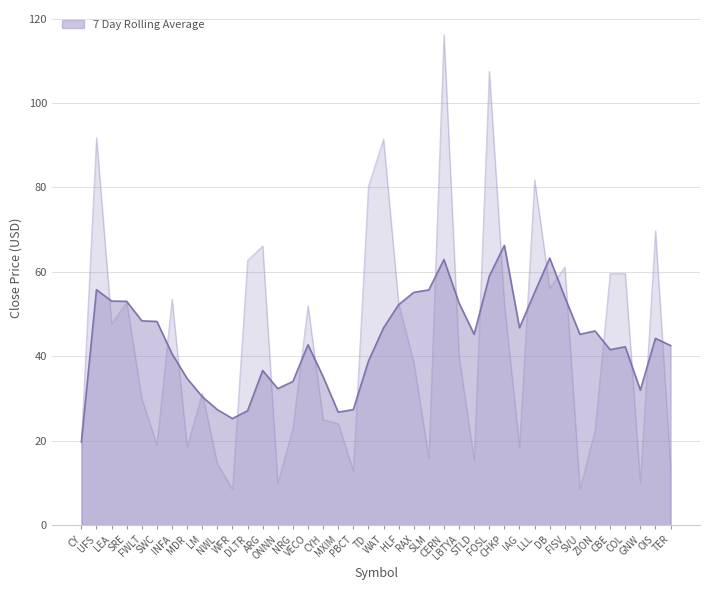

The chart shows a value of 32.1 at WAT. True or false?

False